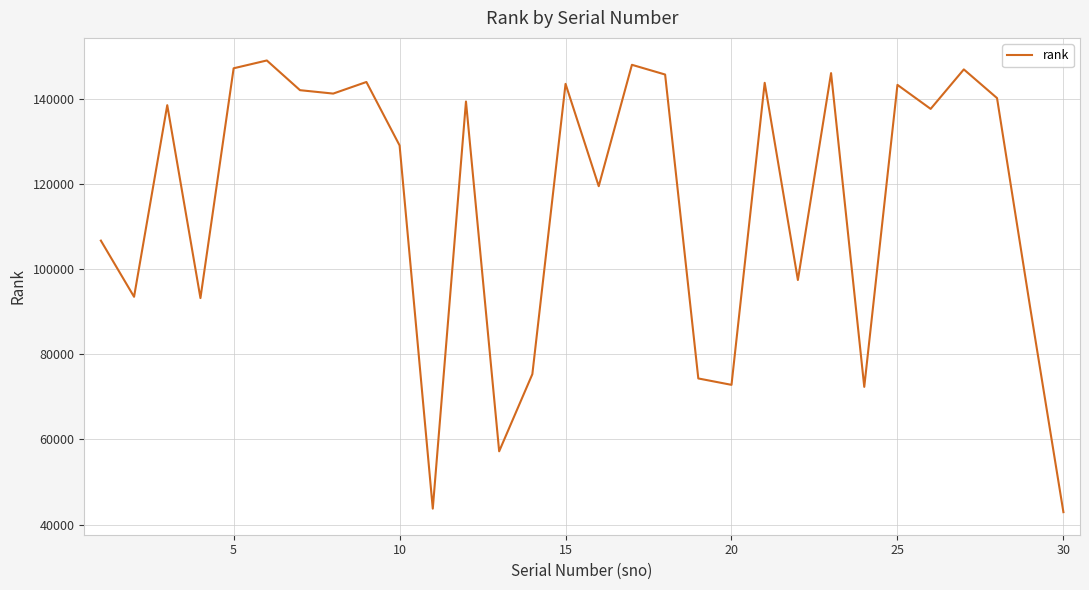

What is the maximum value shown in the chart?

148986